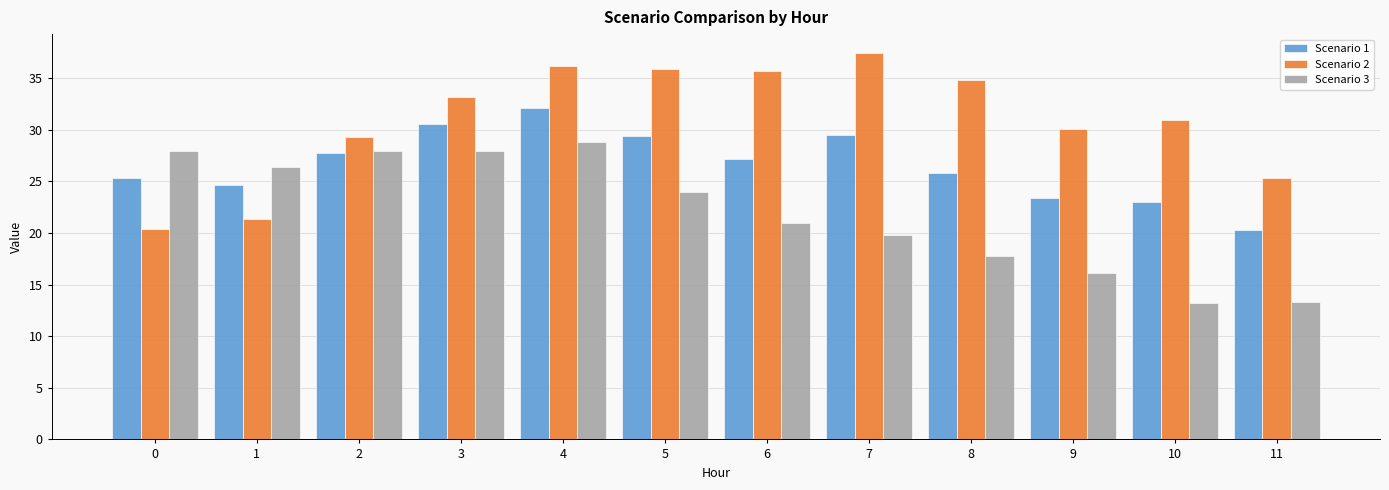

At which label does Scenario 1 reach its peak?

4